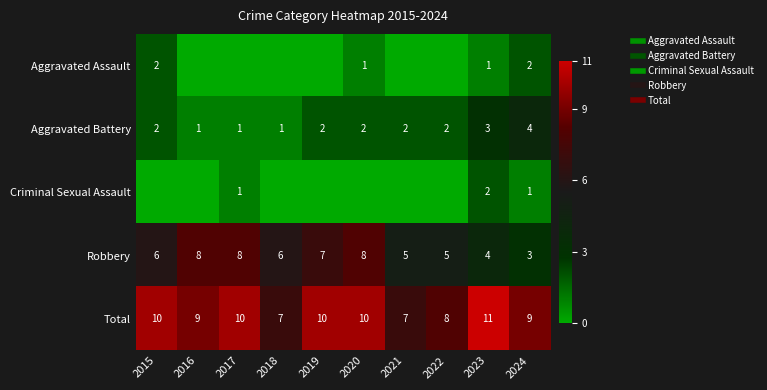

True or false: Aggravated Assault has a value of -1 at 2018.

False